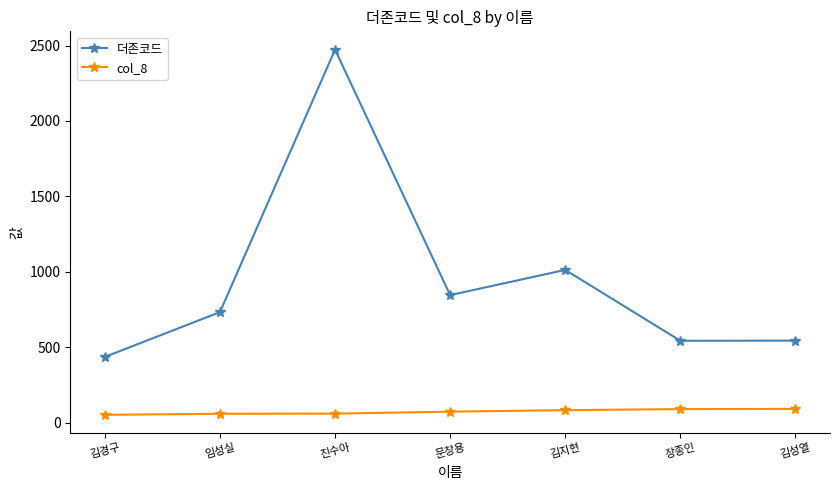

What is the label of the 2nd point from the left?

임성실